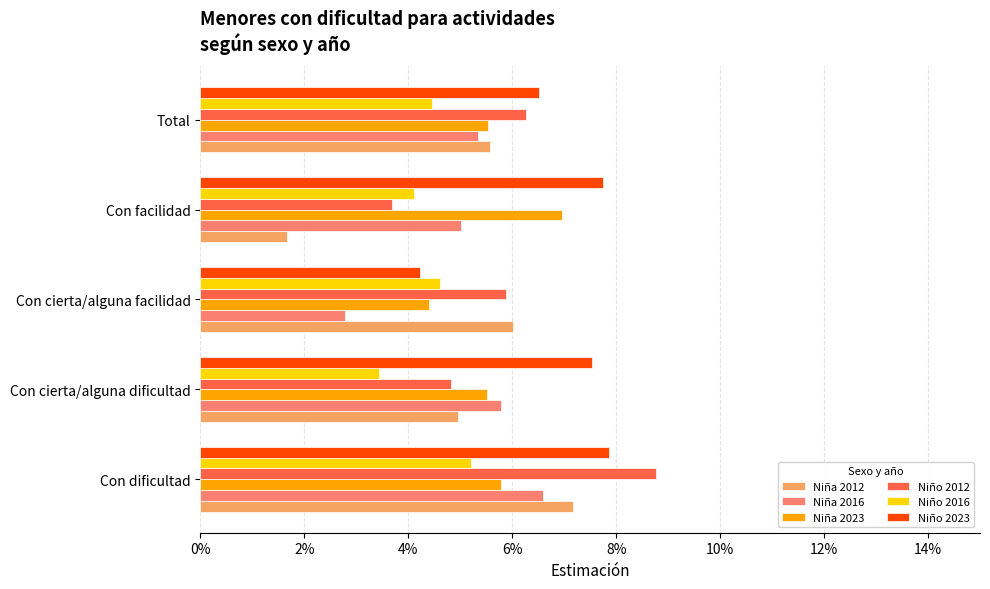

What are all the series names shown in the legend?

Niña 2012, Niña 2016, Niña 2023, Niño 2012, Niño 2016, Niño 2023